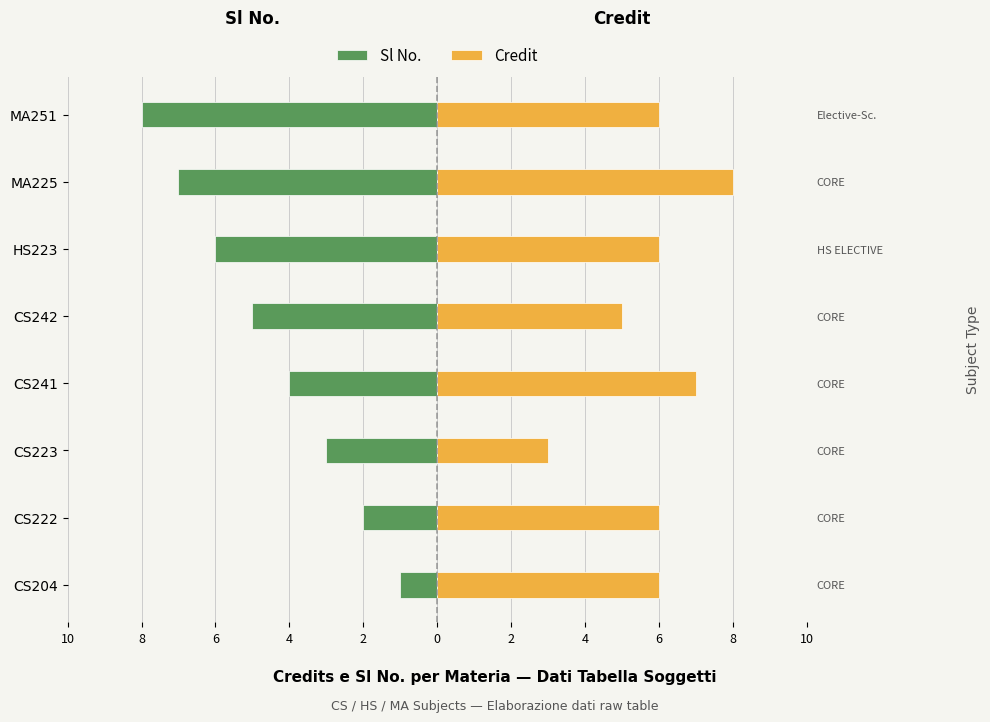

Between CS204 and CS222, which is larger?

CS204